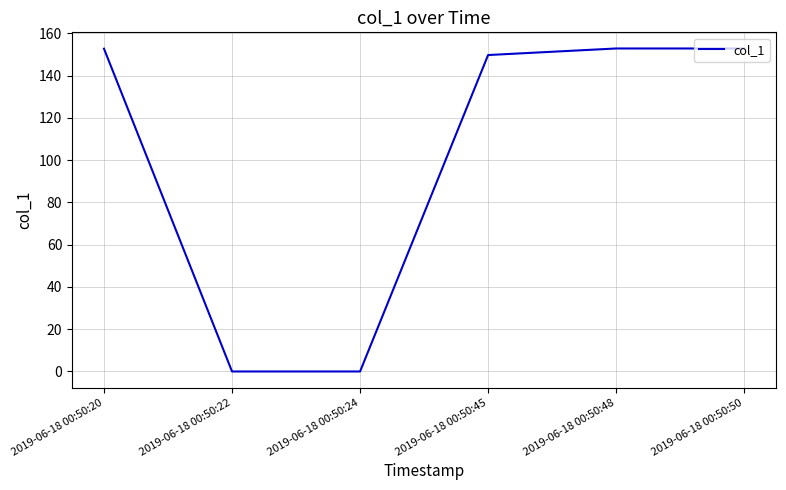

True or false: there are more than 1 points higher than both neighbors.

False